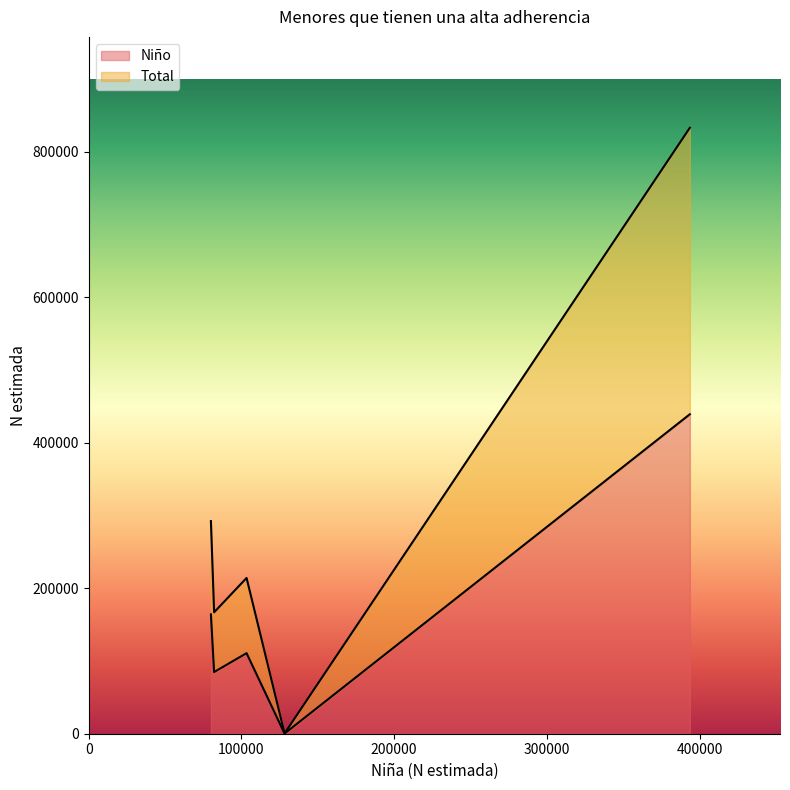

True or false: Niño and Total intersect in this chart.

False